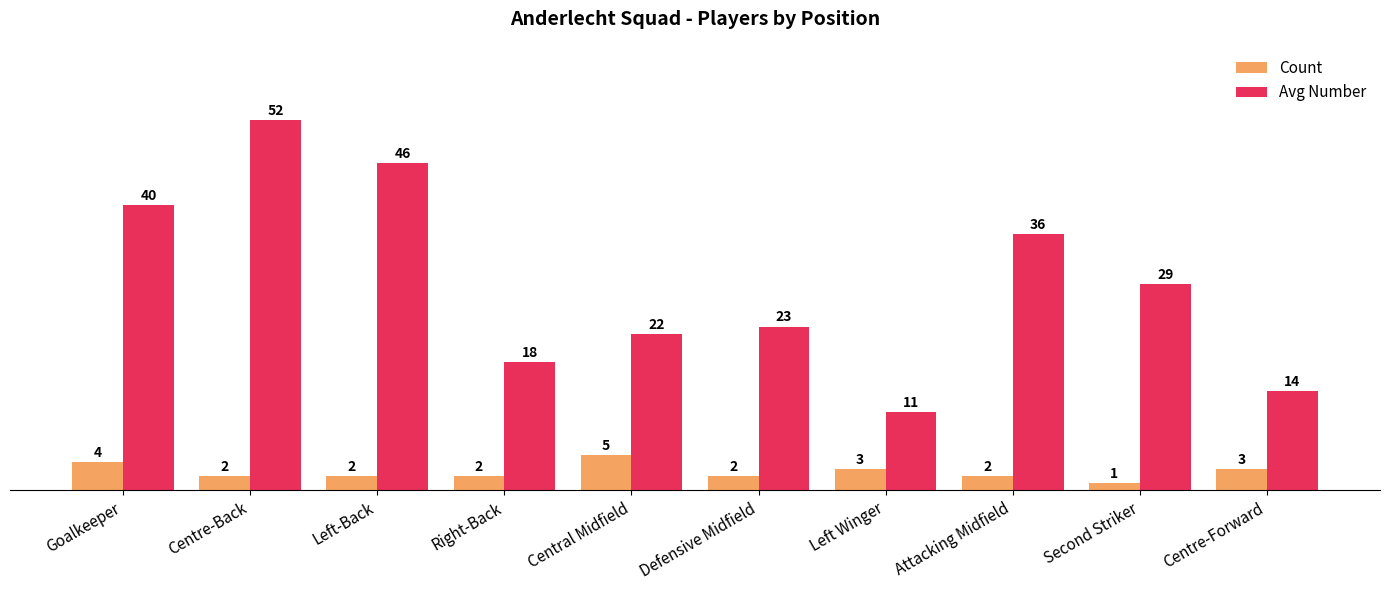

The value of Count at Left Winger is 1. True or false?

False